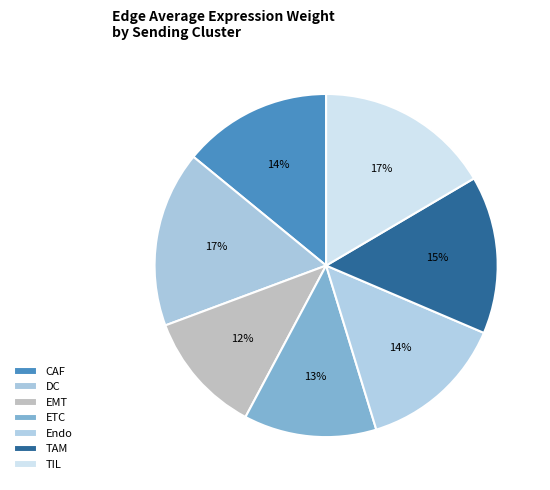

Count the number of slices in the pie.

7